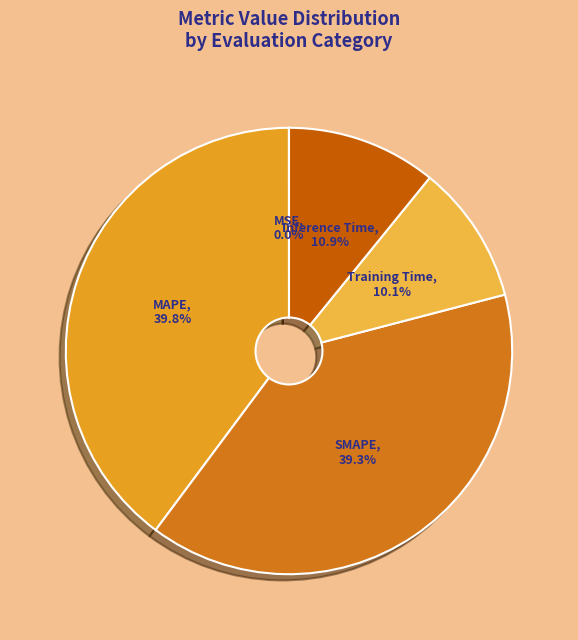

Do SMAPE and Training Time together represent more than half of the pie?

No